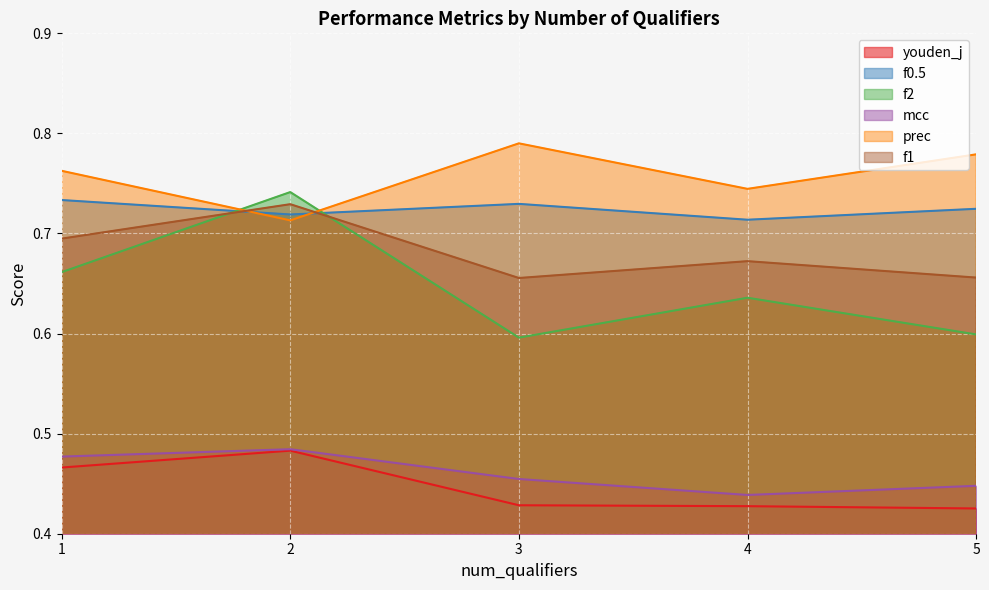

Which series has the widest spread of values?

f2